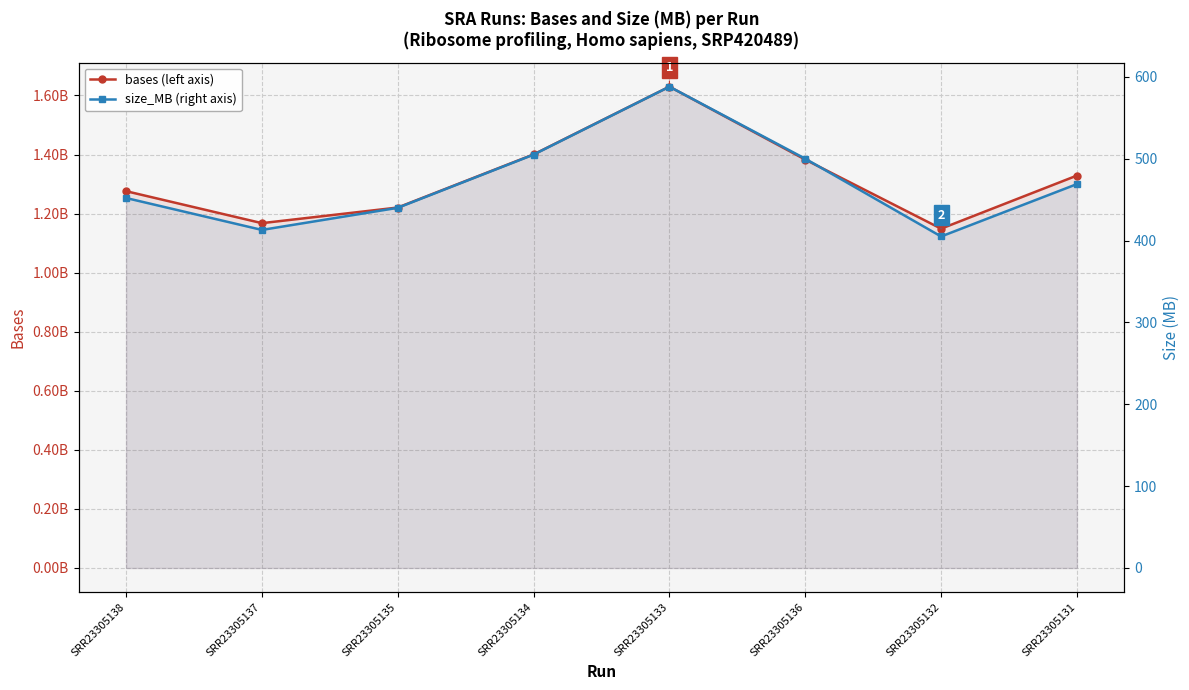

How many lines are shown in the chart?

2